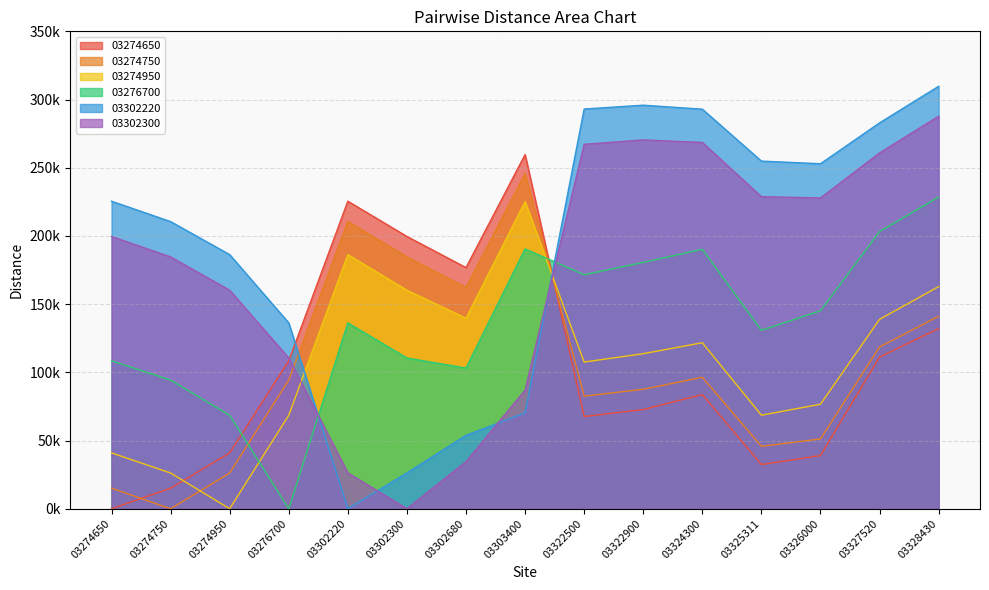

At which label does 03274950 reach its minimum?

03274950